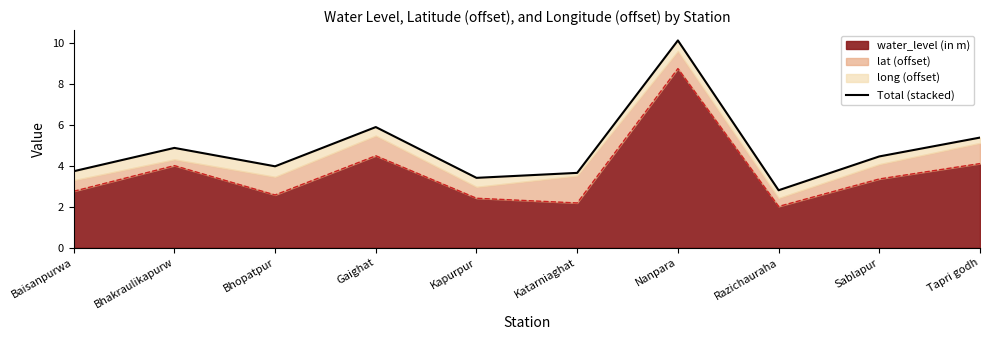

At which label does the data first exceed 4?

Bhakraulikapurw